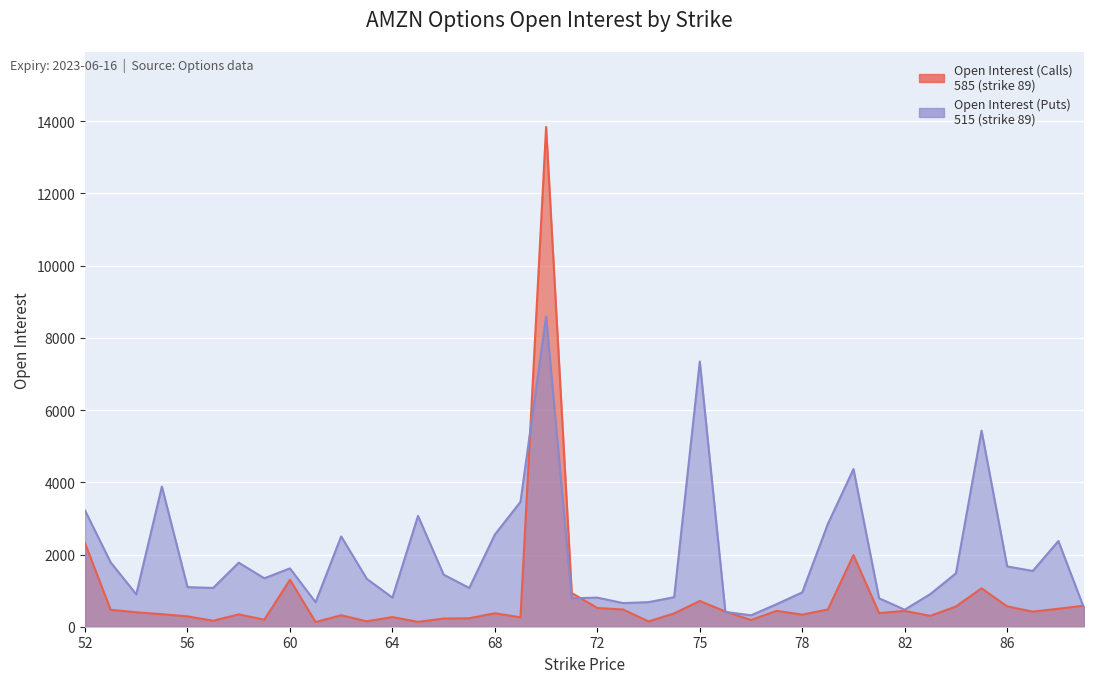

What is the label of the 19th point from the left?

70